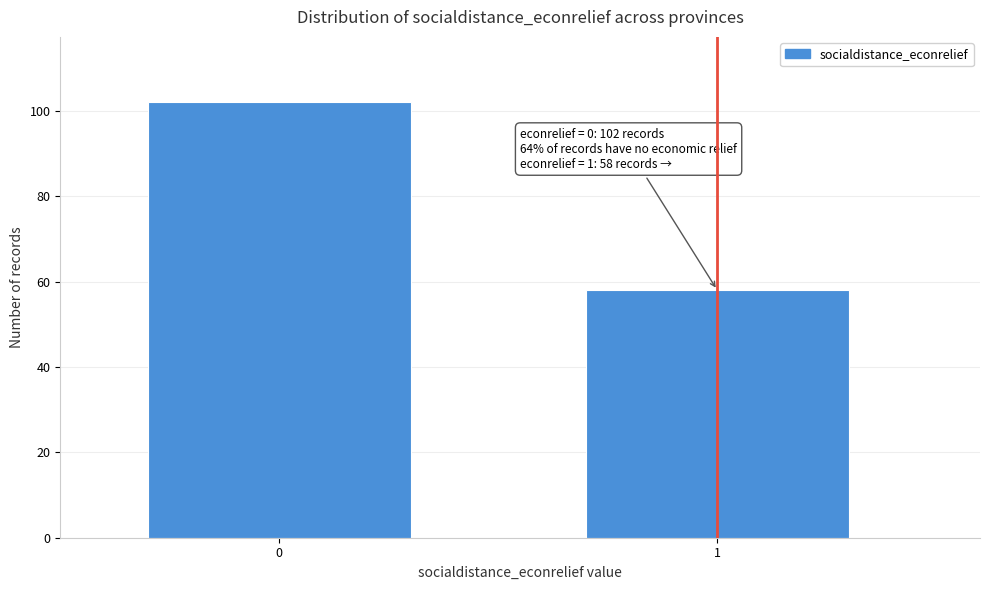

Reading left to right, extract all data points from this chart.

0=102	1=58